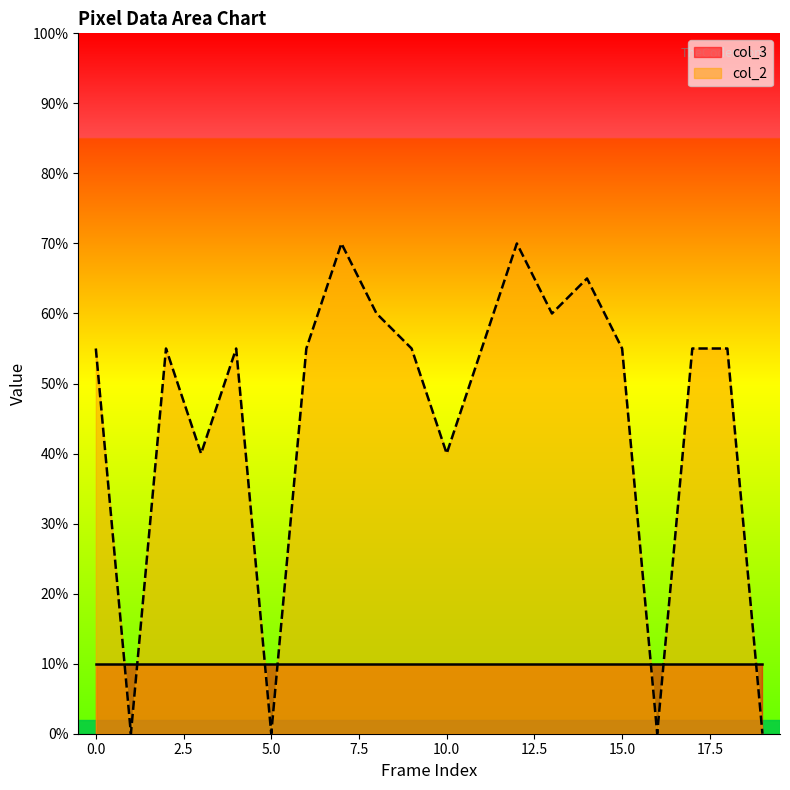

Reading left to right, list all the values displayed in this chart.

11	0	11	8	11	0	11	14	12	11	8	11	14	12	13	11	0	11	11	0